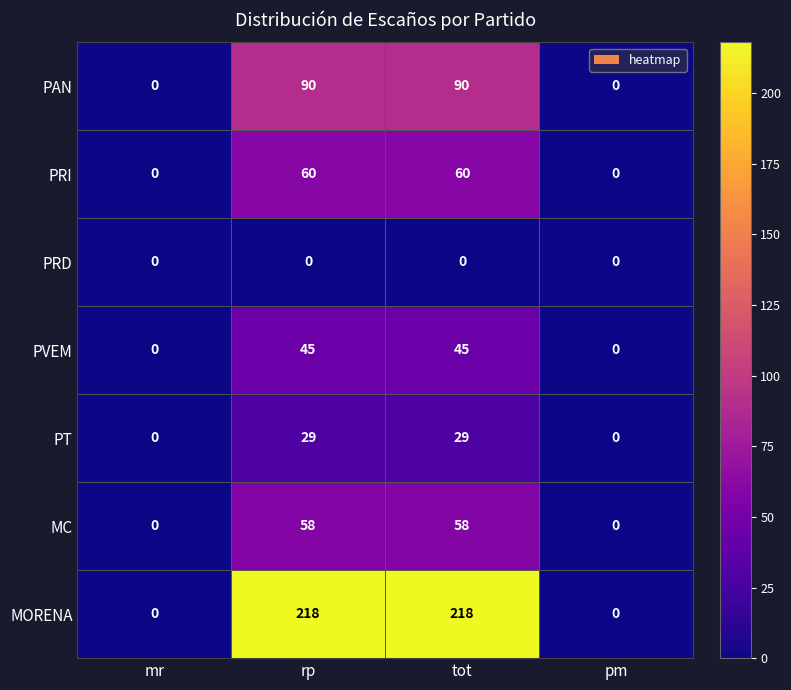

What is the sum of all MORENA values?

436